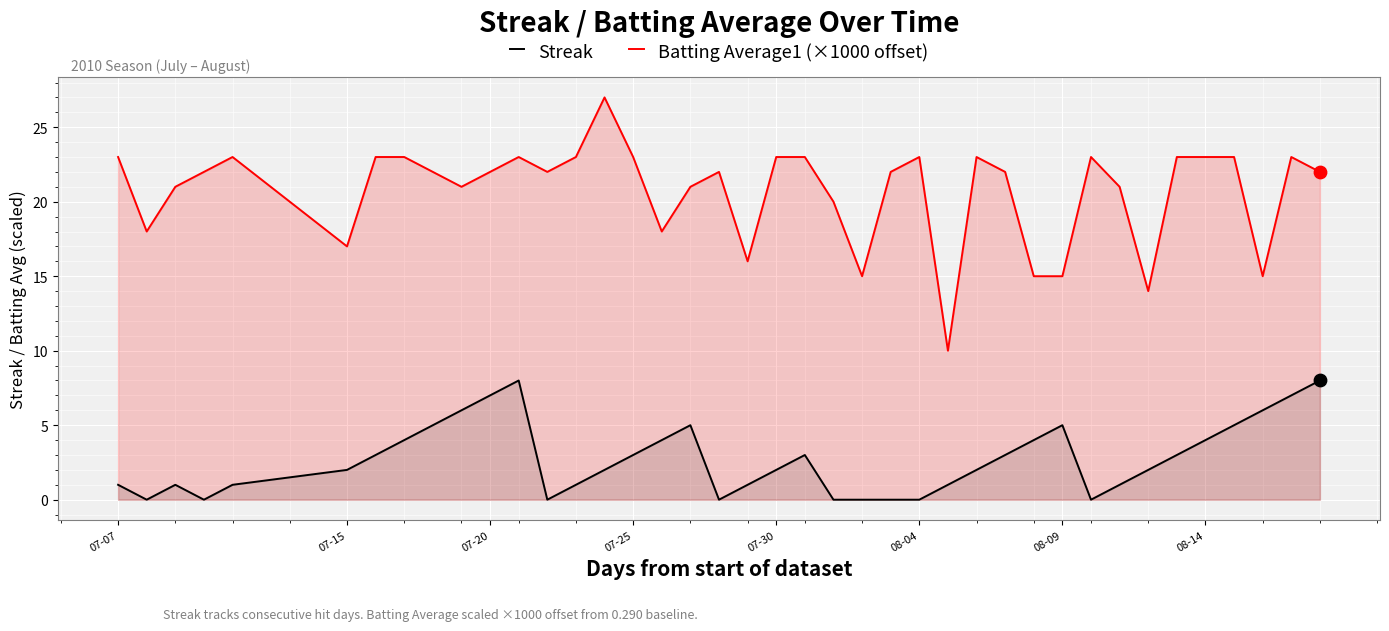

Which series has the largest total across all categories?

Batting Average1 (×1000 offset)